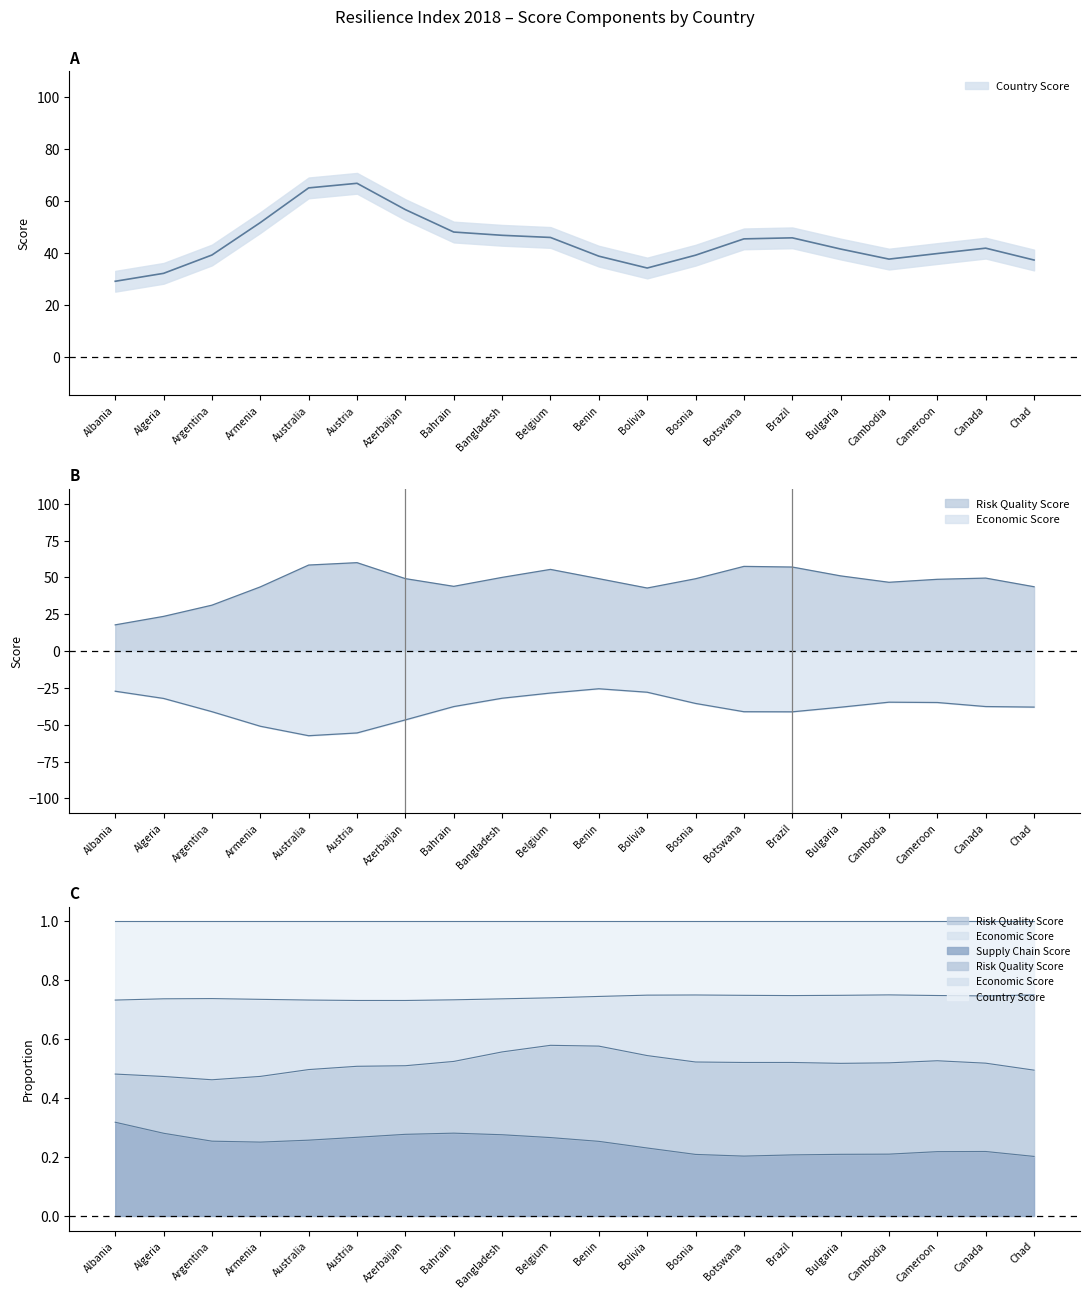

Is it true that Supply Chain Score equals 0.3 at Bolivia?

False